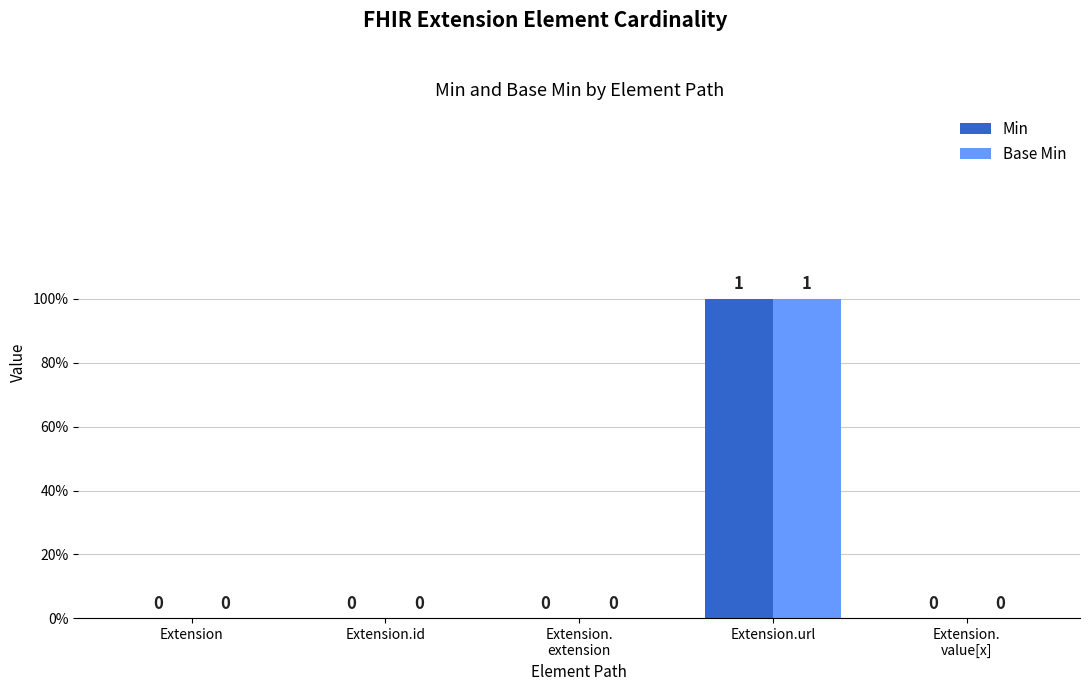

At which category is the sum across all series the highest?

Extension.url